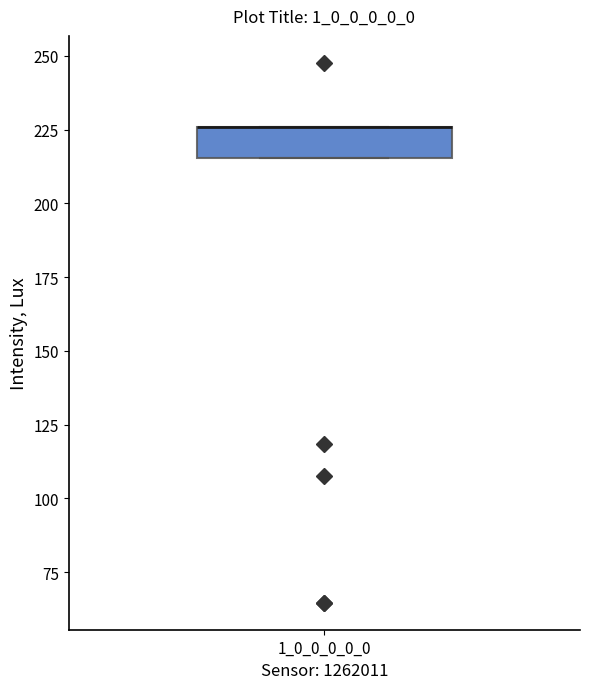

Transcribe this box plot: give where the median line is, the range the box spans, and where the two whiskers end, as read against the y-axis. The values are not printed on the chart, so give them approximately, as read against the axis.

median 225 (drawn on the box's upper edge), box 215 to 225, whiskers 215 to 225